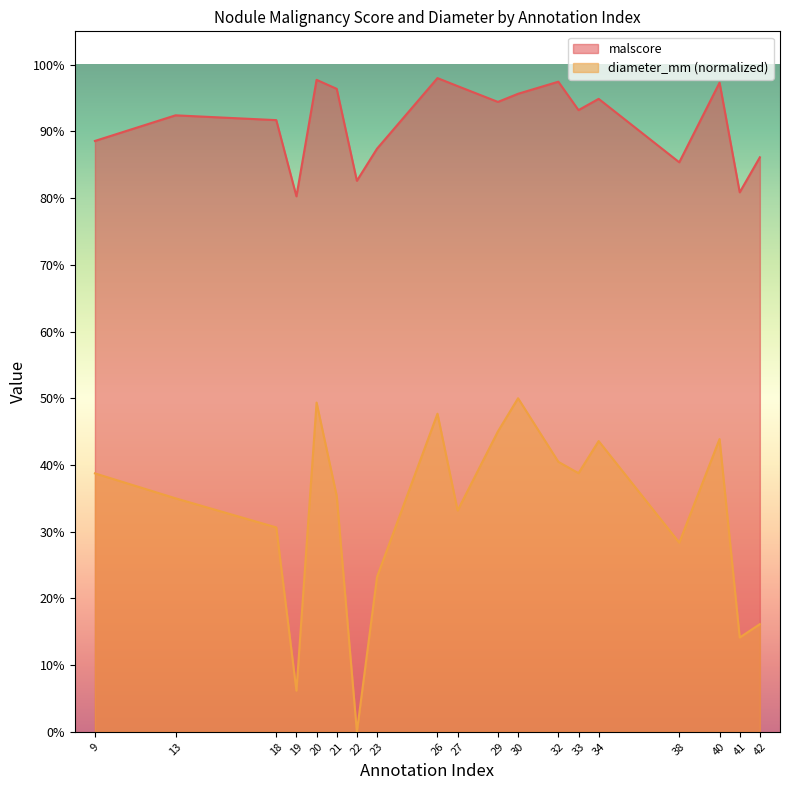

Between 21 and 22, which is larger?

21